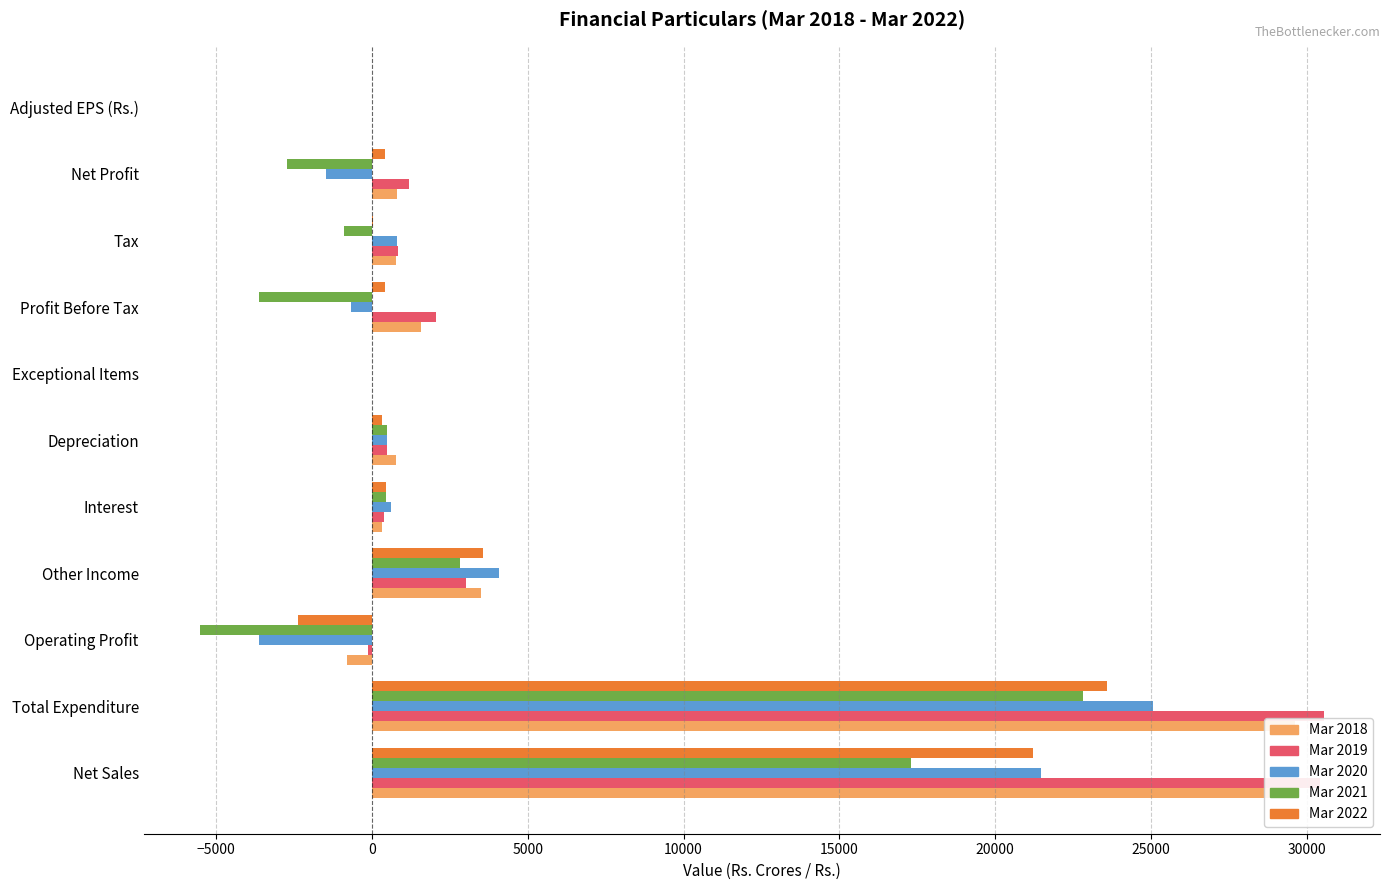

What is the average value of the Mar 2019 series?

6255.6